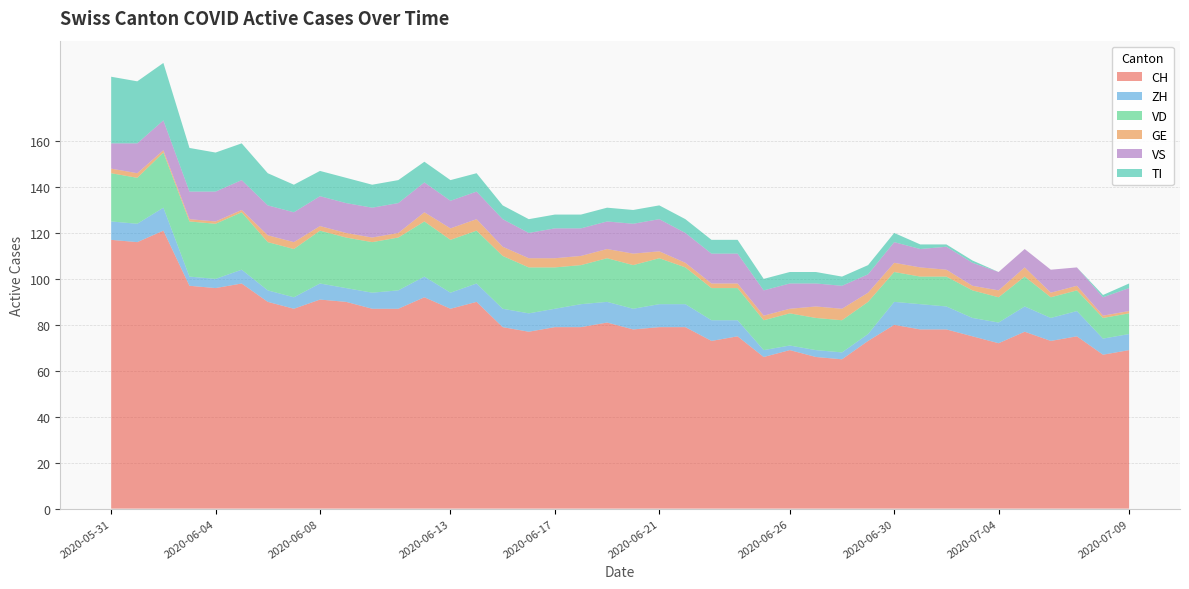

Reading left to right, extract all data points from this chart.

CH: 117	116	121	97	96	98	90	87	91	90	87	87	92	87	90	79	77	79	79	81	78	79	79	73	75	66	69	66	65	73	80	78	78	75	72	77	73	75	67	69
ZH: 8	8	10	4	4	6	5	5	7	6	7	8	9	7	8	8	8	8	10	9	9	10	10	9	7	3	2	3	3	3	10	11	10	8	9	11	10	11	7	7
VD: 21	20	24	24	24	25	21	21	23	22	22	23	24	23	23	23	20	18	17	19	19	20	16	14	14	13	14	14	14	14	13	12	13	12	11	13	9	9	9	9
GE: 2	2	1	1	1	1	3	3	2	2	2	2	4	5	5	4	4	4	4	4	5	3	2	2	2	2	2	5	5	4	4	4	3	2	3	4	2	2	1	1
VS: 11	13	13	12	13	13	13	13	13	13	13	13	13	12	12	12	11	13	12	12	13	14	13	13	13	11	11	10	10	8	9	8	10	10	8	8	10	8	8	10
TI: 29	27	25	19	17	16	14	12	11	11	10	10	9	9	8	6	6	6	6	6	6	6	6	6	6	5	5	5	4	4	4	2	1	1	0	0	0	0	1	2